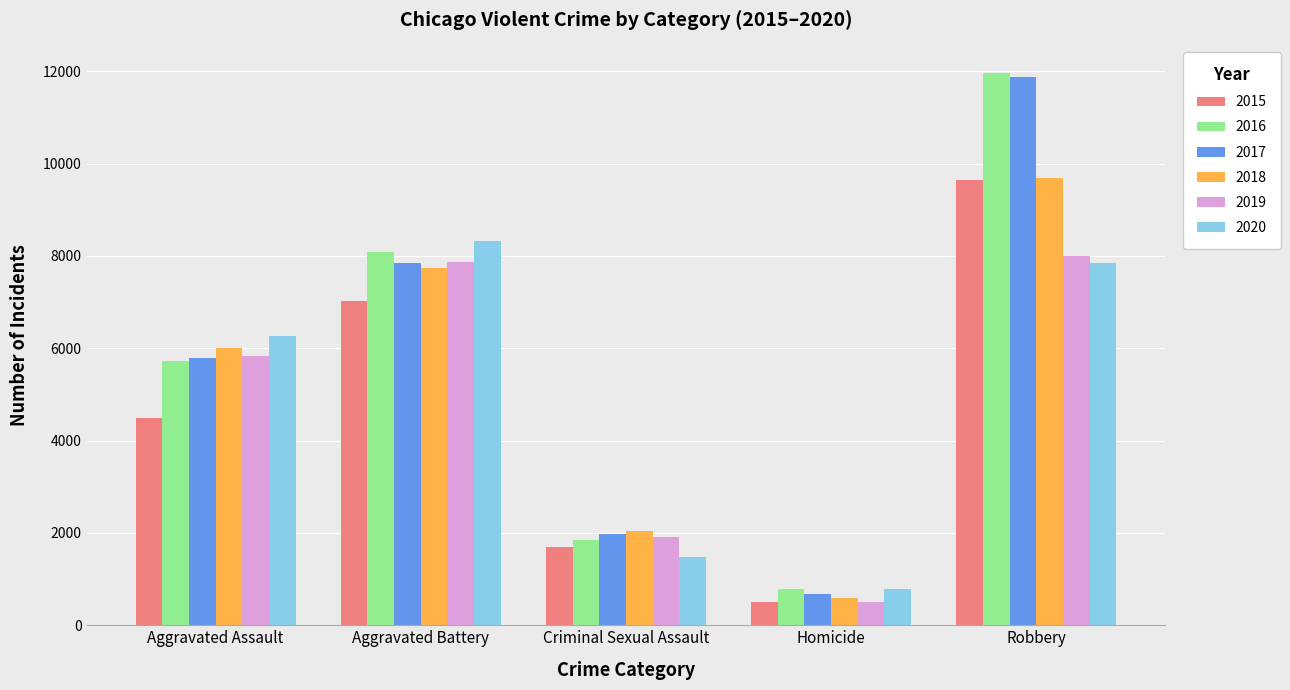

The value of 2018 at Homicide is 588. True or false?

True